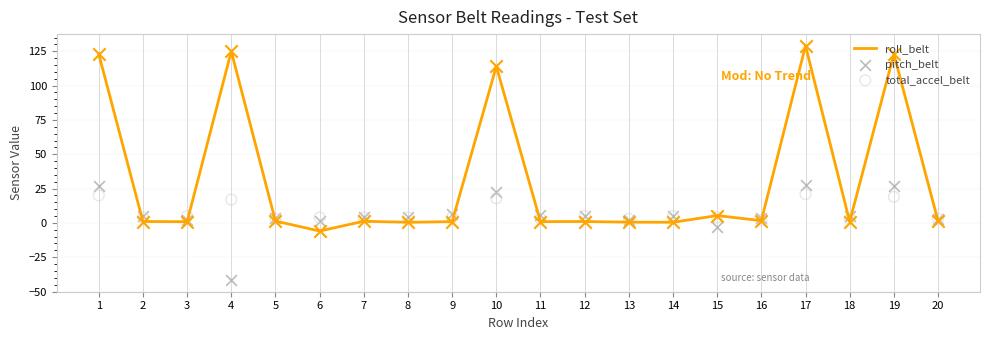

At how many categories does at least one series exceed -7?

20